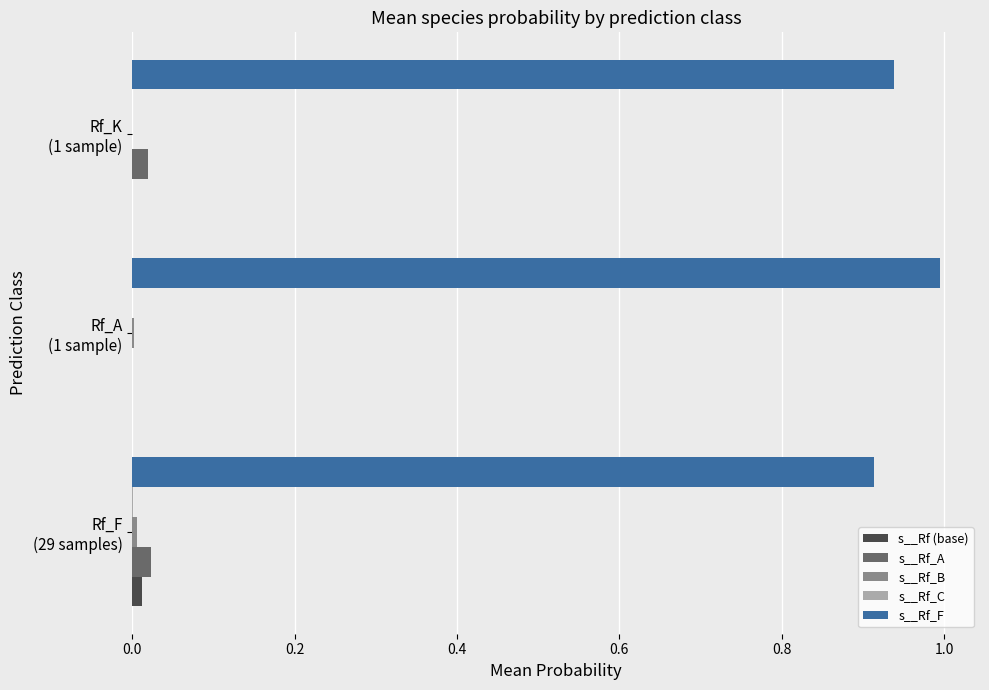

What is the highest value of the s__Rf_F series?

1.0